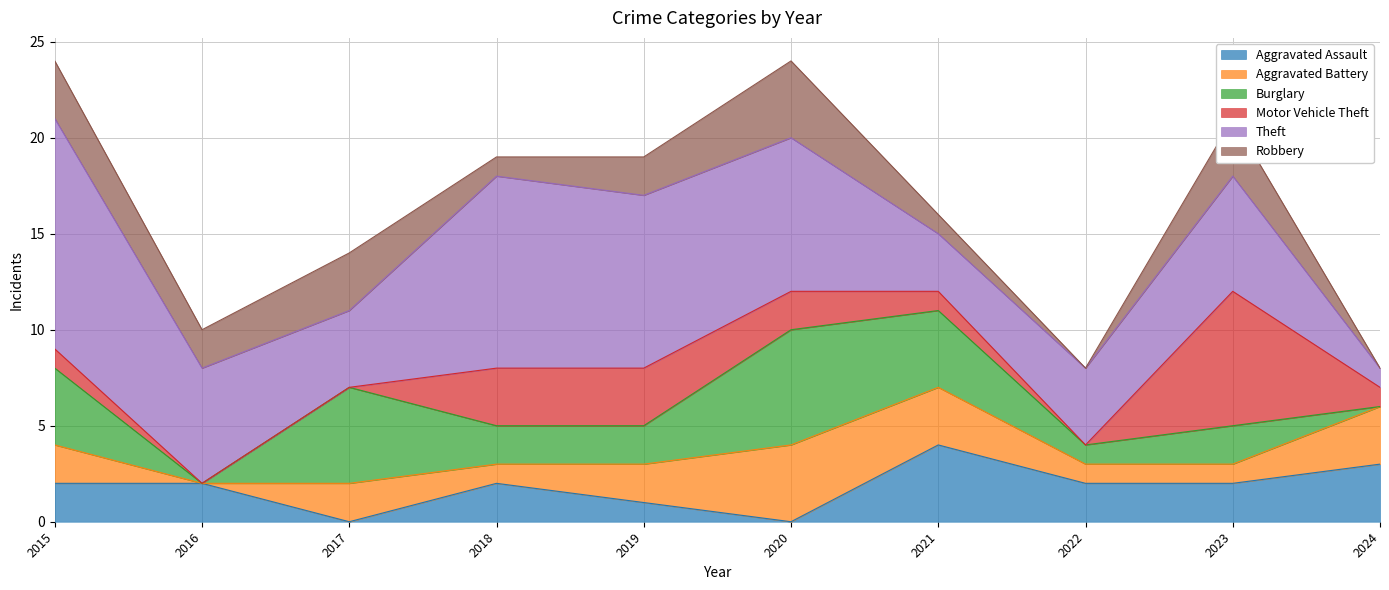

What is the value of the Burglary point at the 9th from the left?

2